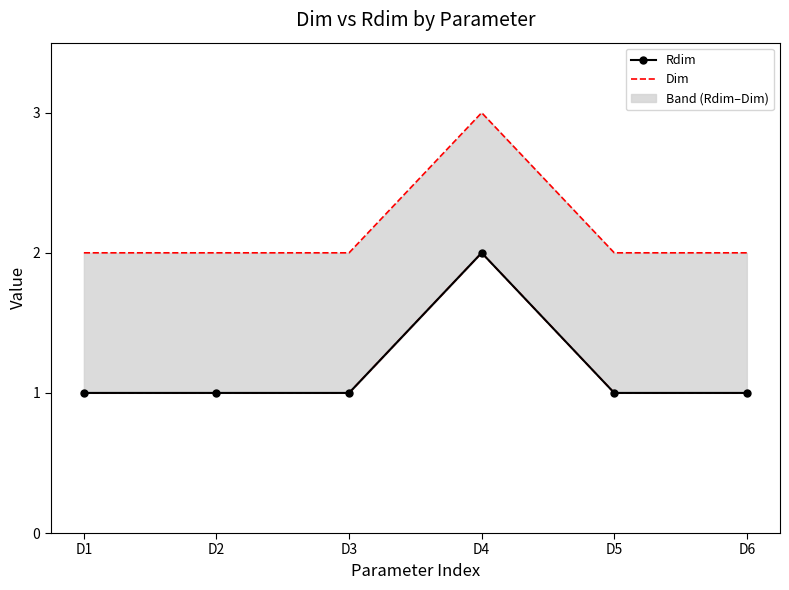

True or false: Rdim and Dim cross at least once.

False